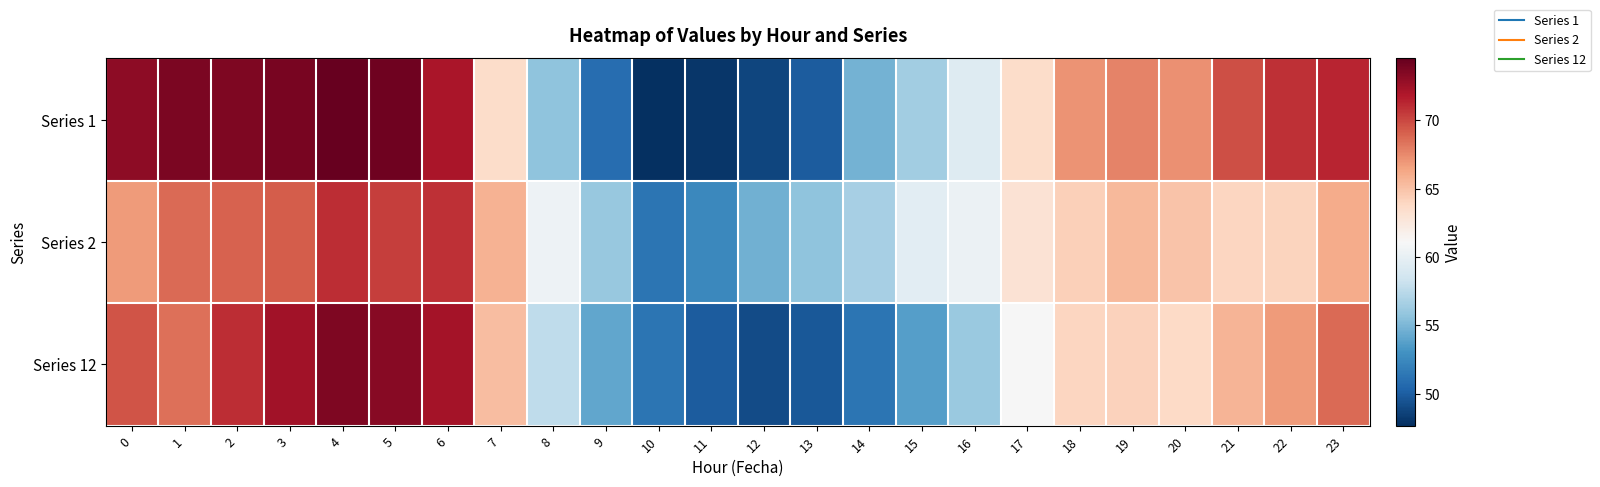

Which series has the largest total across all categories?

Series 1